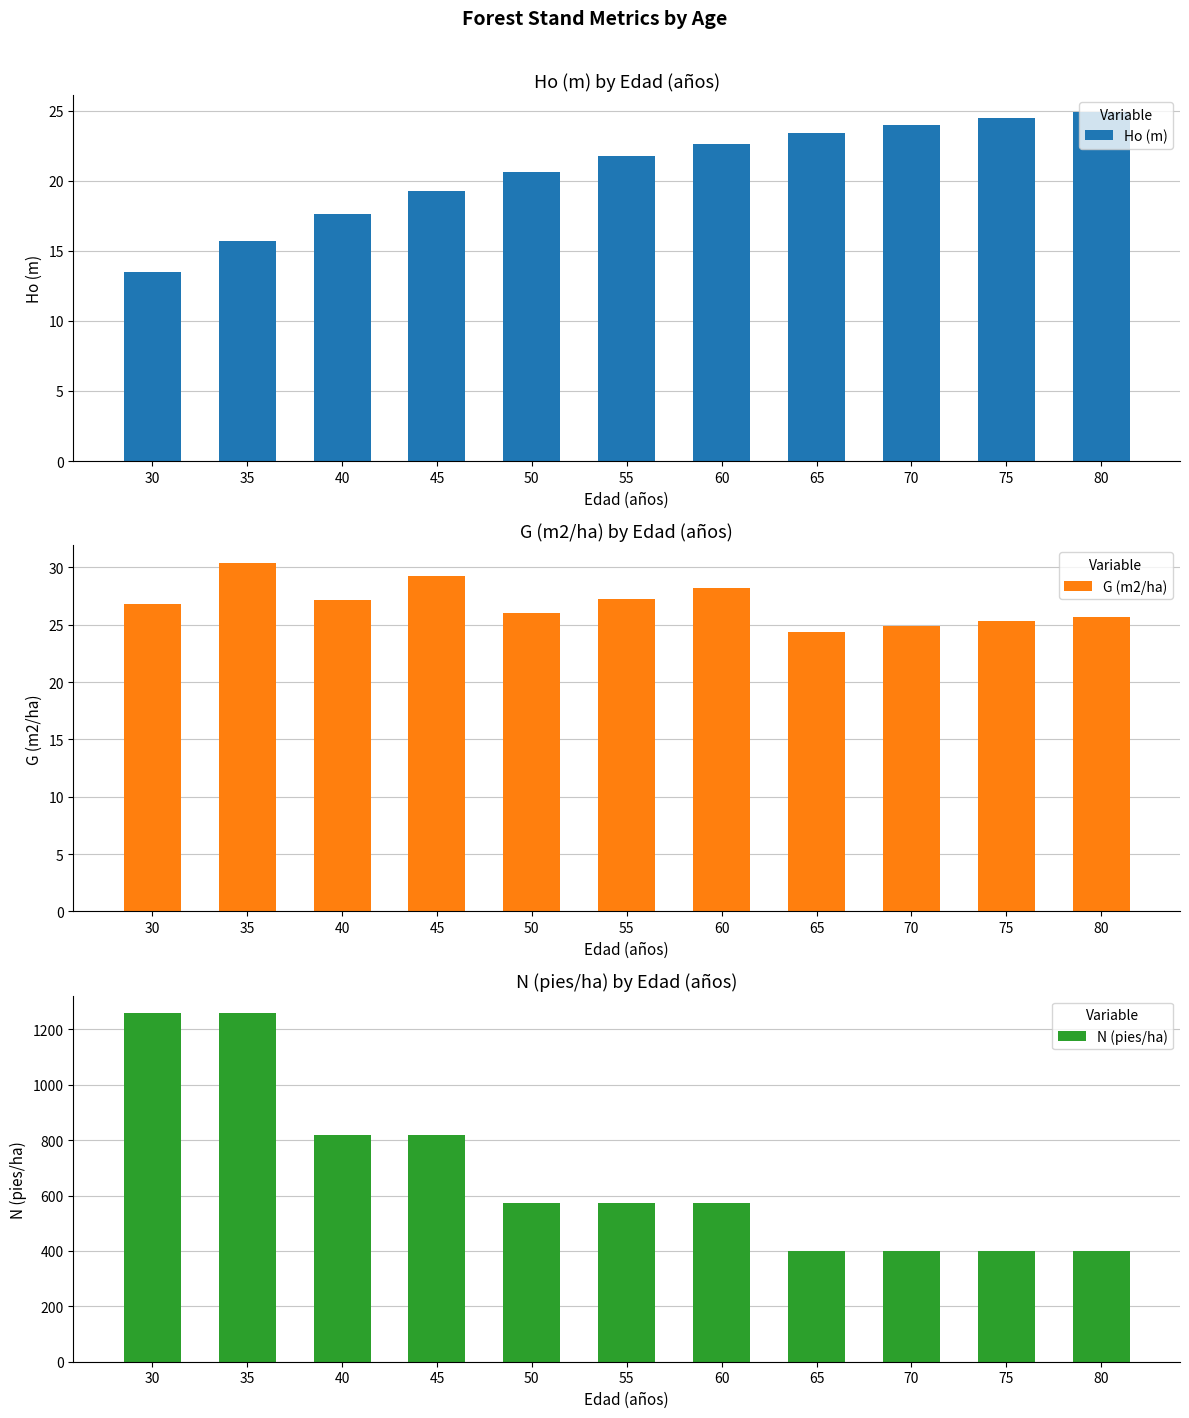

What is the average value of the N (pies/ha) series?

679.8